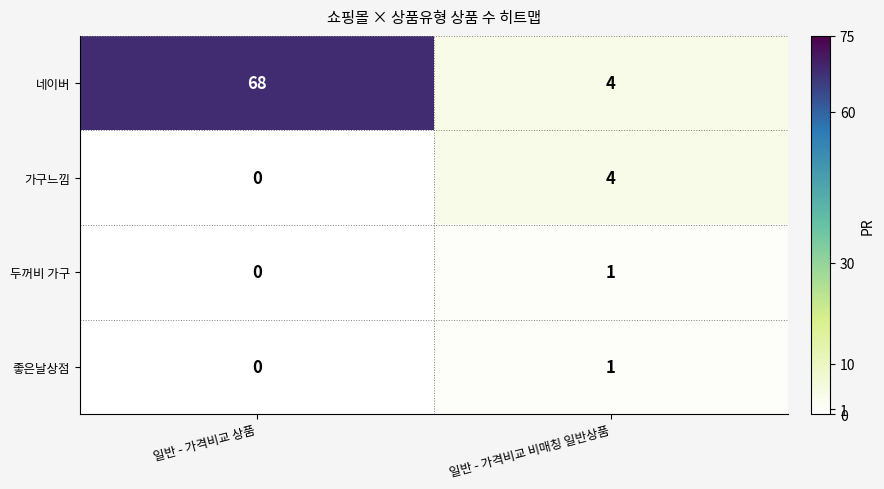

Between 일반 - 가격비교 상품 and 일반 - 가격비교 비매칭 일반상품, which series saw the biggest shift?

네이버